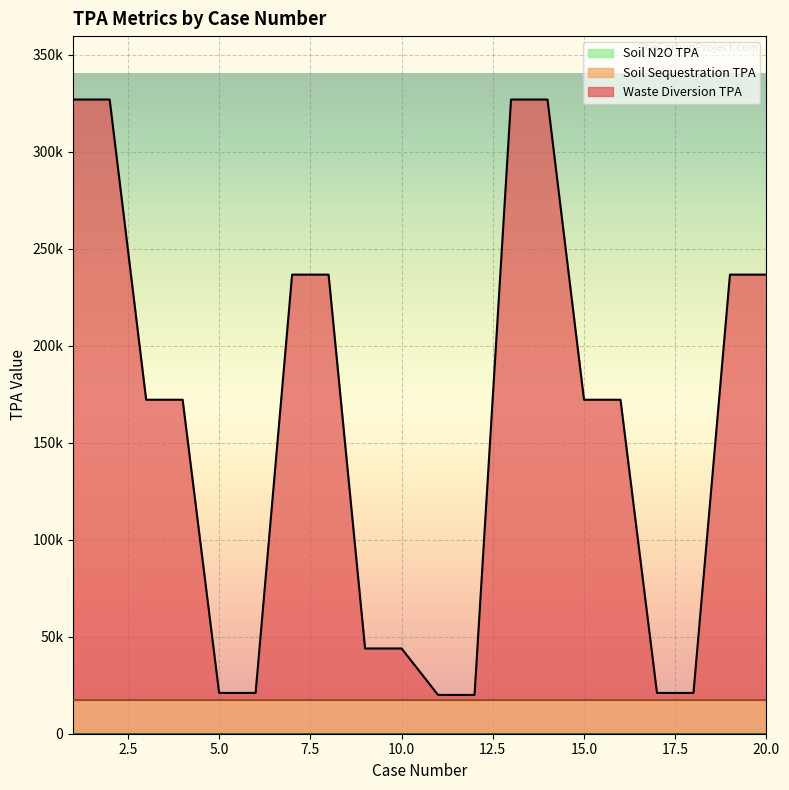

What is the difference between the maximum and minimum values in the Waste Diversion TPA series?

307003